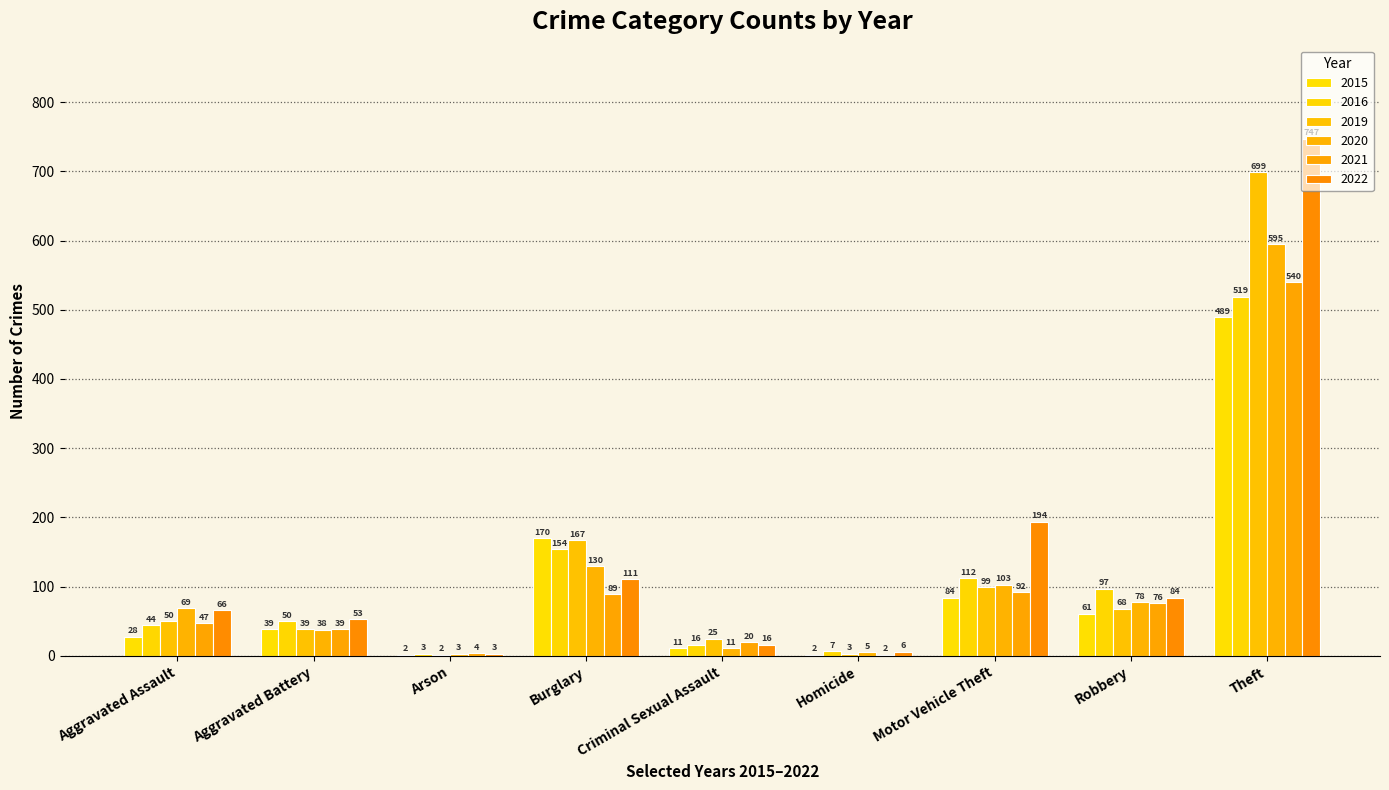

What is the average value of the 2016 series?

111